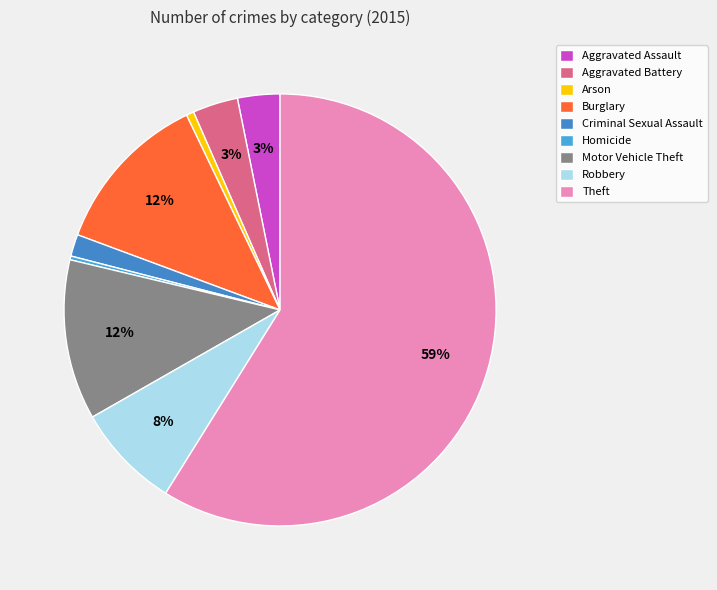

Approximately how many times larger is the value at Burglary compared to Theft?

0.2